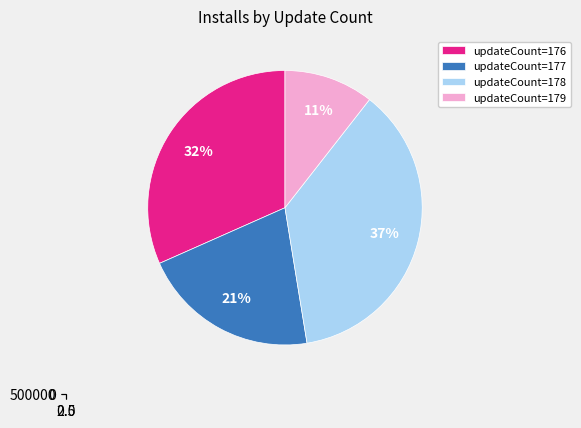

Is there a majority slice in this chart?

No